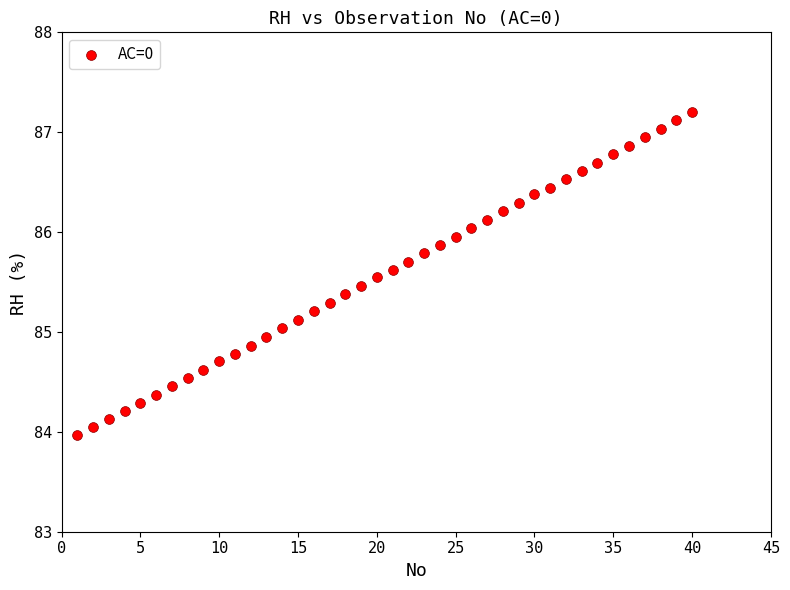

What is the range of Y values (max minus min)?

3.2